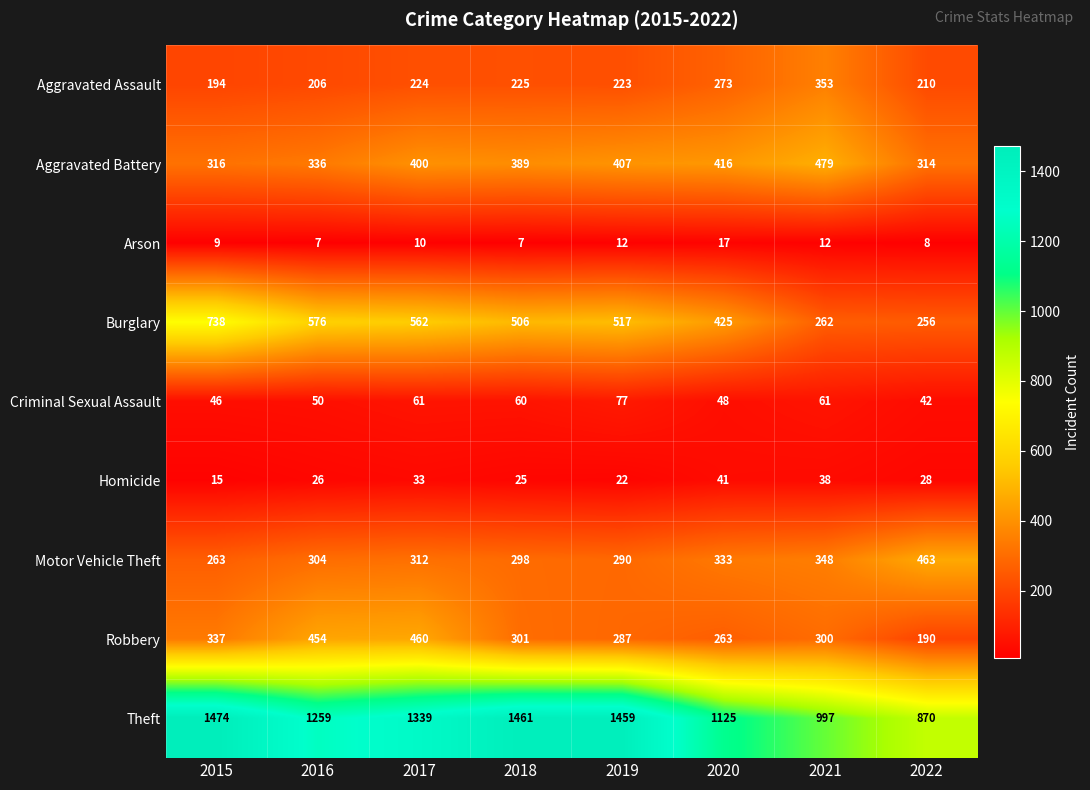

What is the difference between the maximum and minimum values in the Arson series?

10